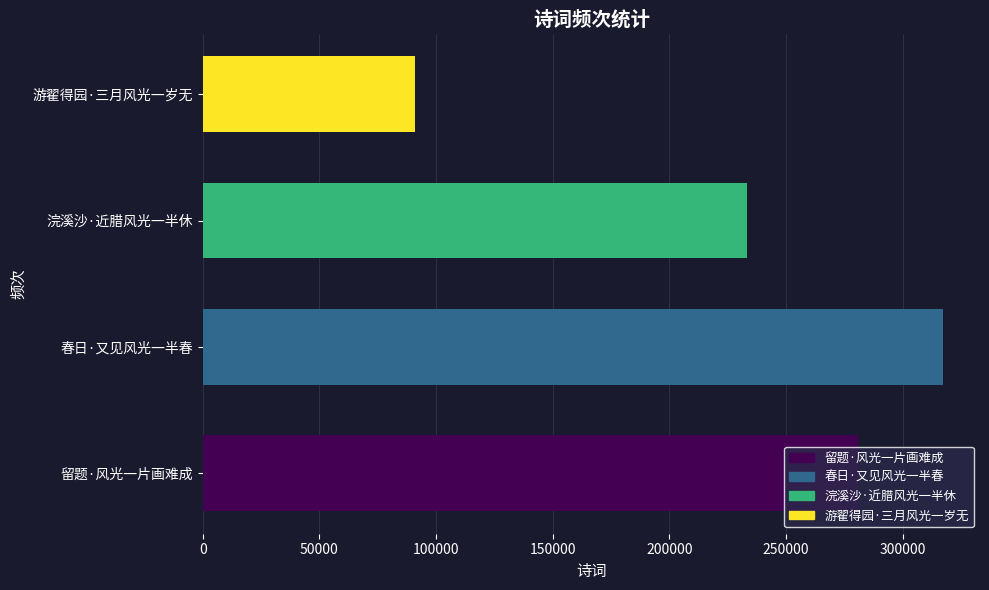

What is the approximate value at 春日·又见风光一半春, to the nearest 10?

317260